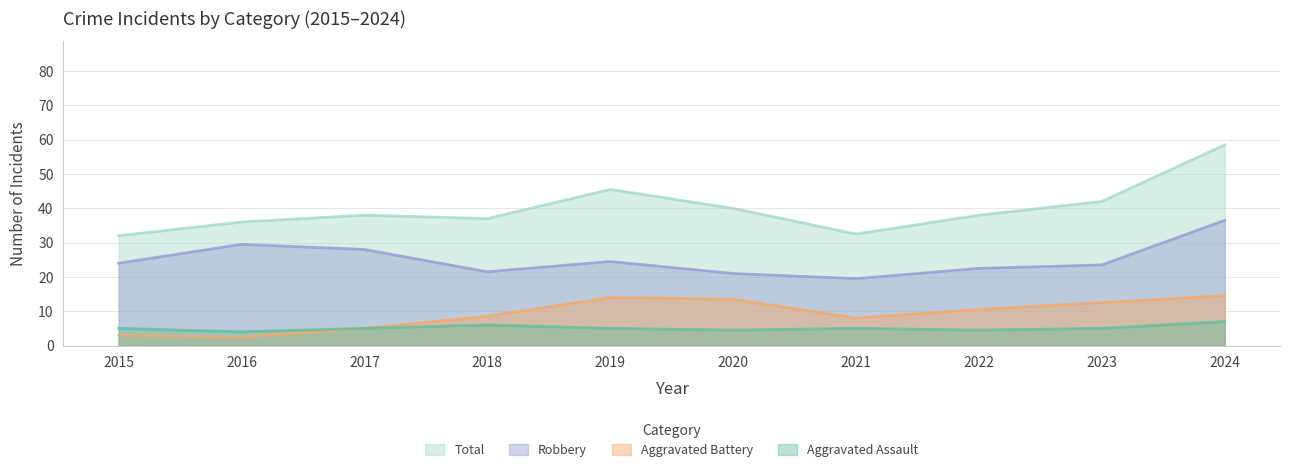

Where is Robbery nearest to the value 31?

2016